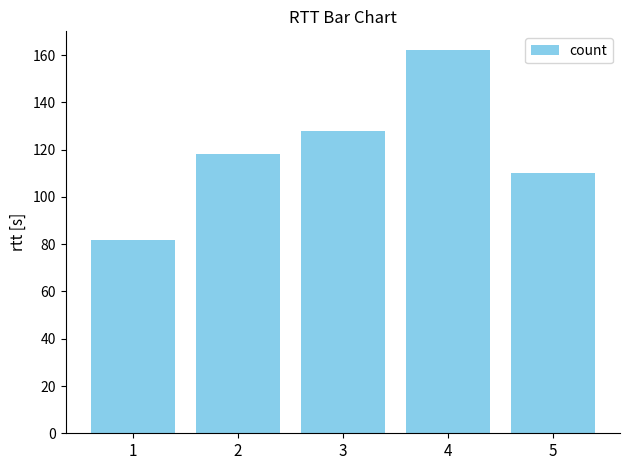

What value does the data have at 4?

162